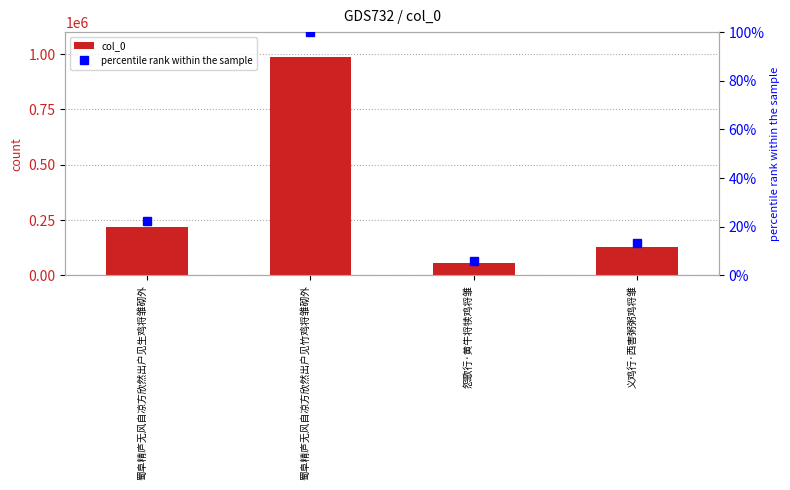

Between 蜀阜精庐无风自凉方欣然出户见生鸡将雏砌外 and 义鸡行·西害粥粥鸡将雏, which series saw the biggest shift?

col_0